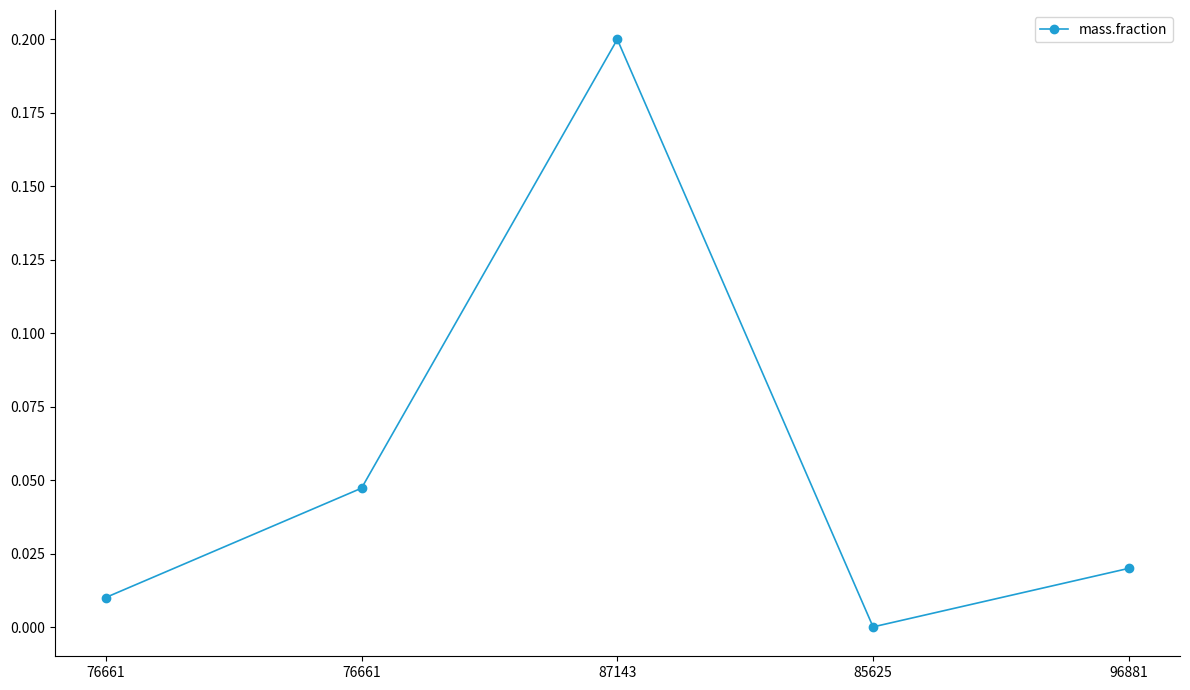

Does the chart have visible grid lines?

No